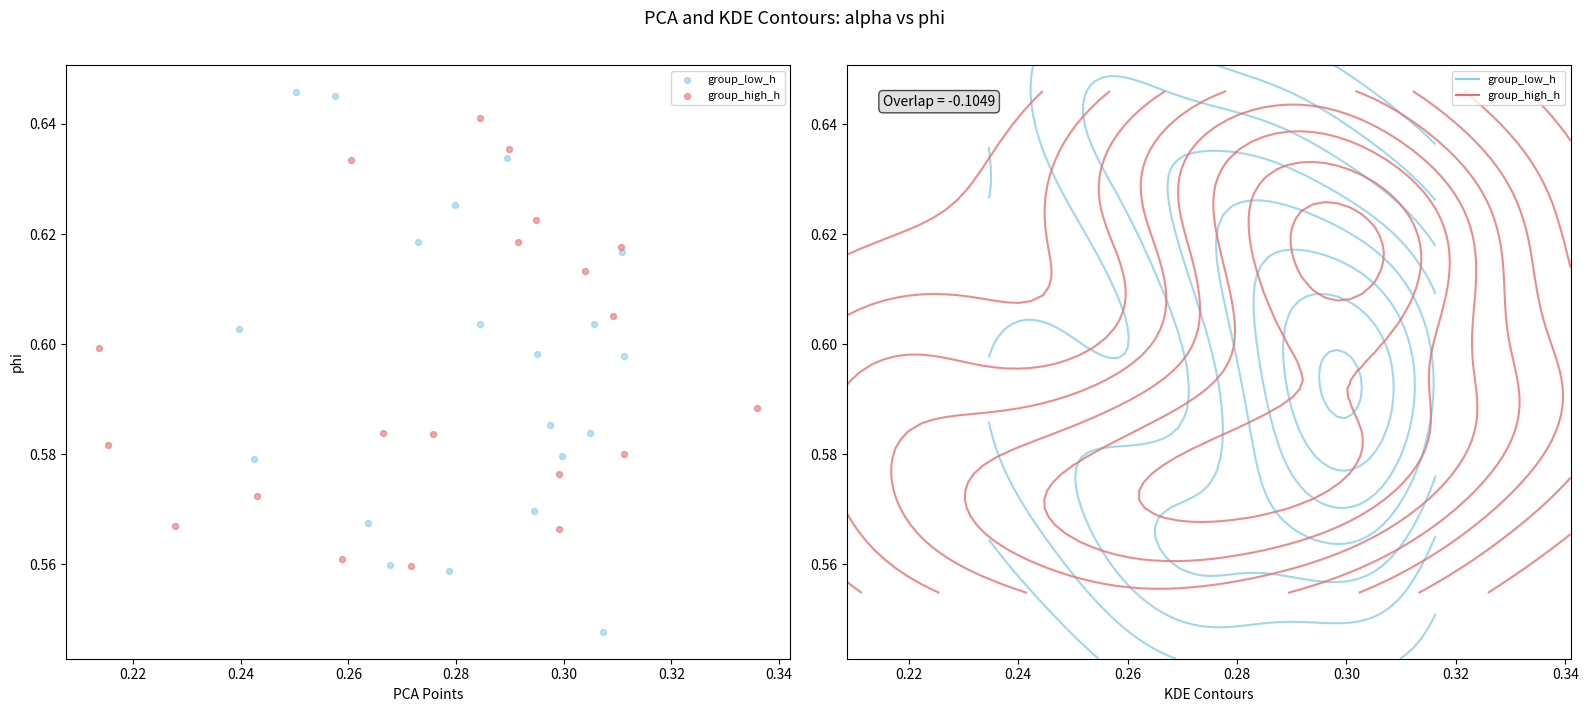

Which series has the widest spread of Y values?

group_low_h